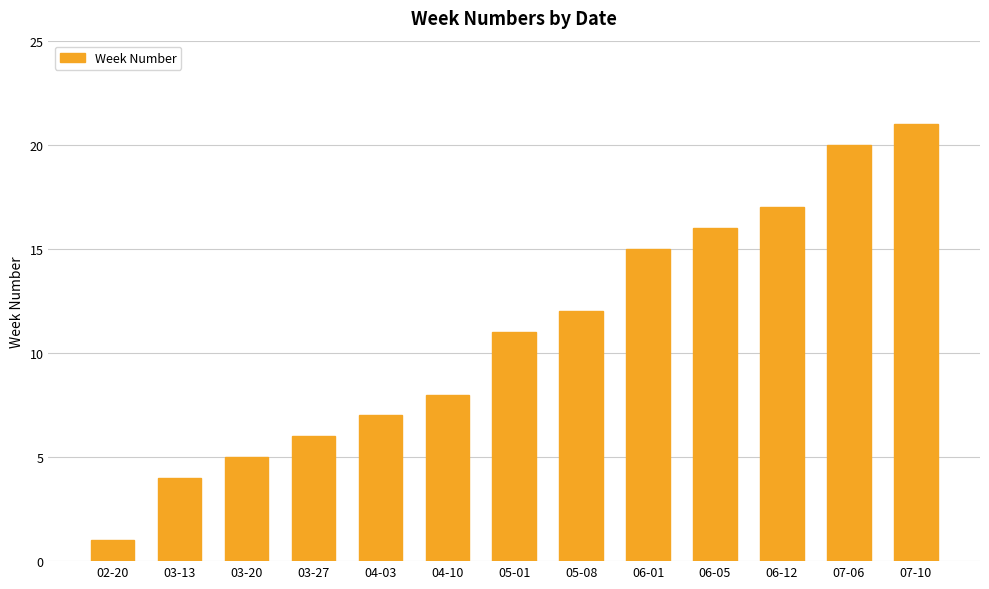

Reading left to right, what are all the values shown in this chart?

02-20=1	03-13=4	03-20=5	03-27=6	04-03=7	04-10=8	05-01=11	05-08=12	06-01=15	06-05=16	06-12=17	07-06=20	07-10=21